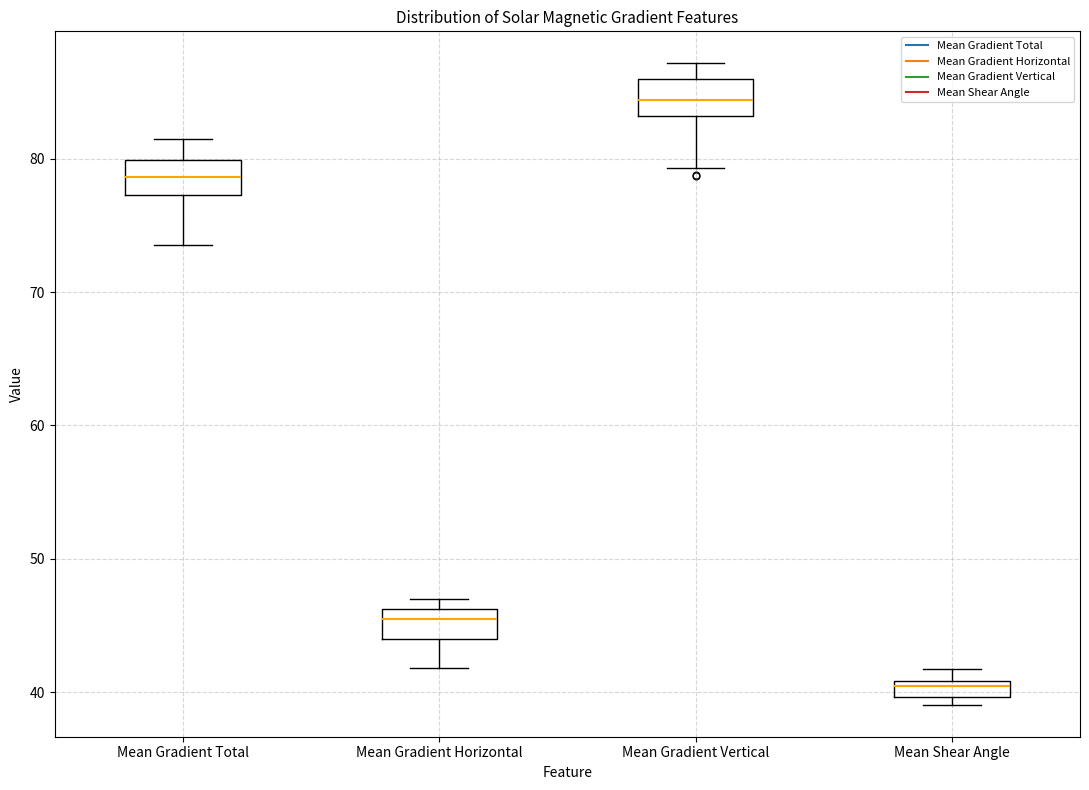

Which box's median line is the lowest?

Mean Shear Angle